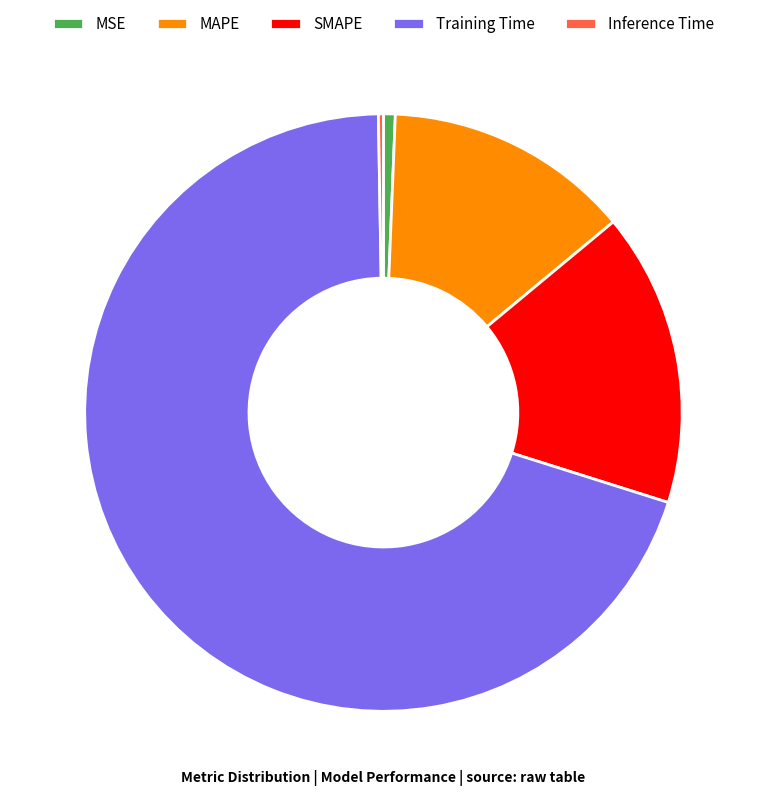

The MSE slice represents 15% of the pie. True or false?

False